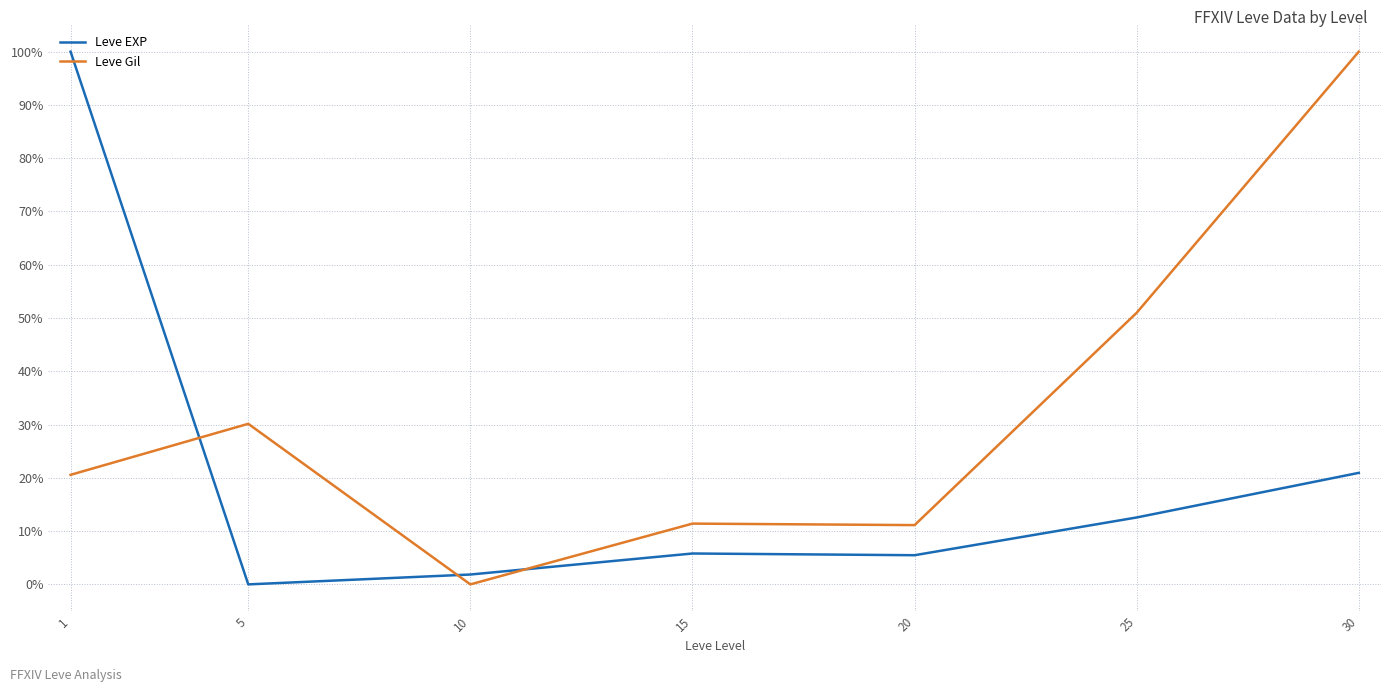

Between 5 and 20, which series saw the biggest shift?

Leve Gil